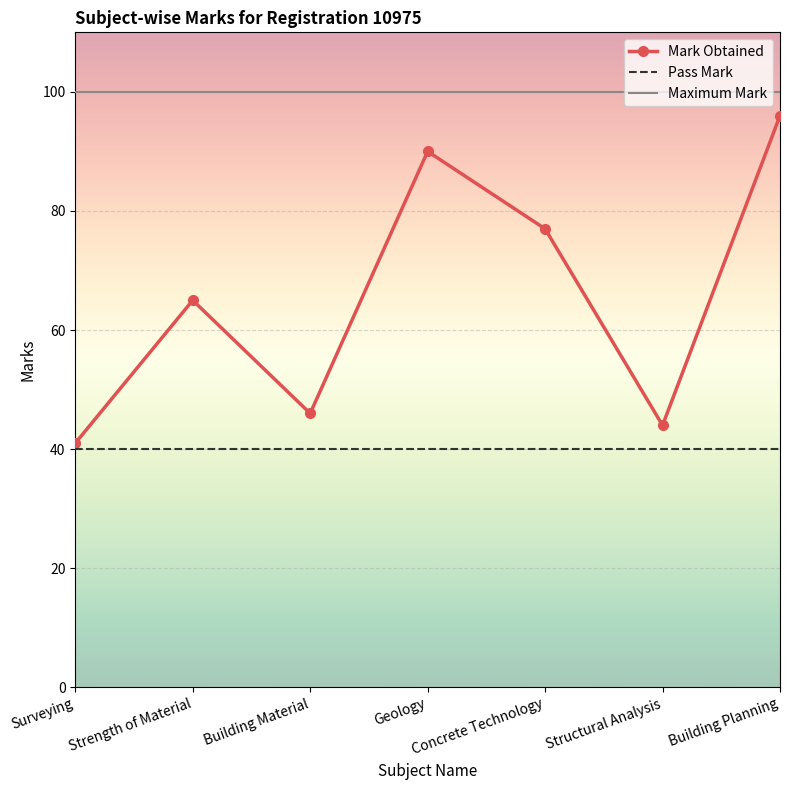

True or false: Mark Obtained has a value of 77 at Concrete Technology.

True